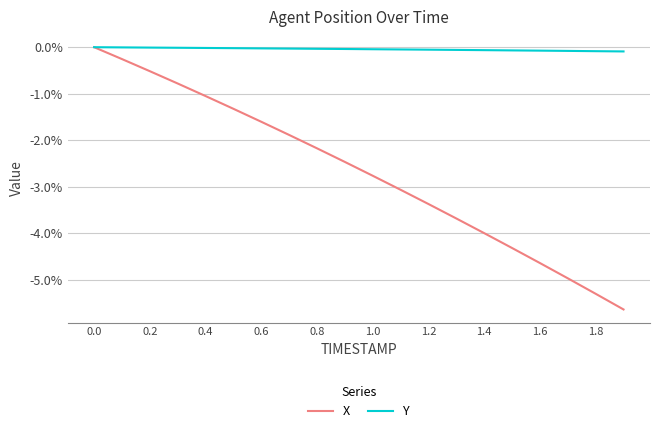

Rank the series by their average value, from highest to lowest.

Y, X